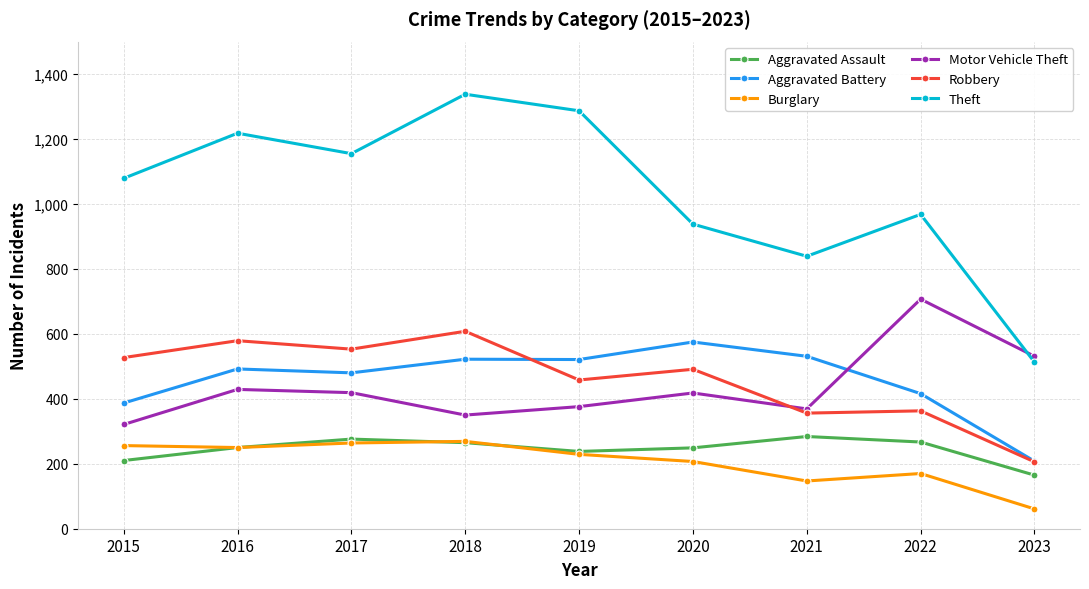

List the series in order of their peak value, highest first.

Theft, Motor Vehicle Theft, Robbery, Aggravated Battery, Aggravated Assault, Burglary